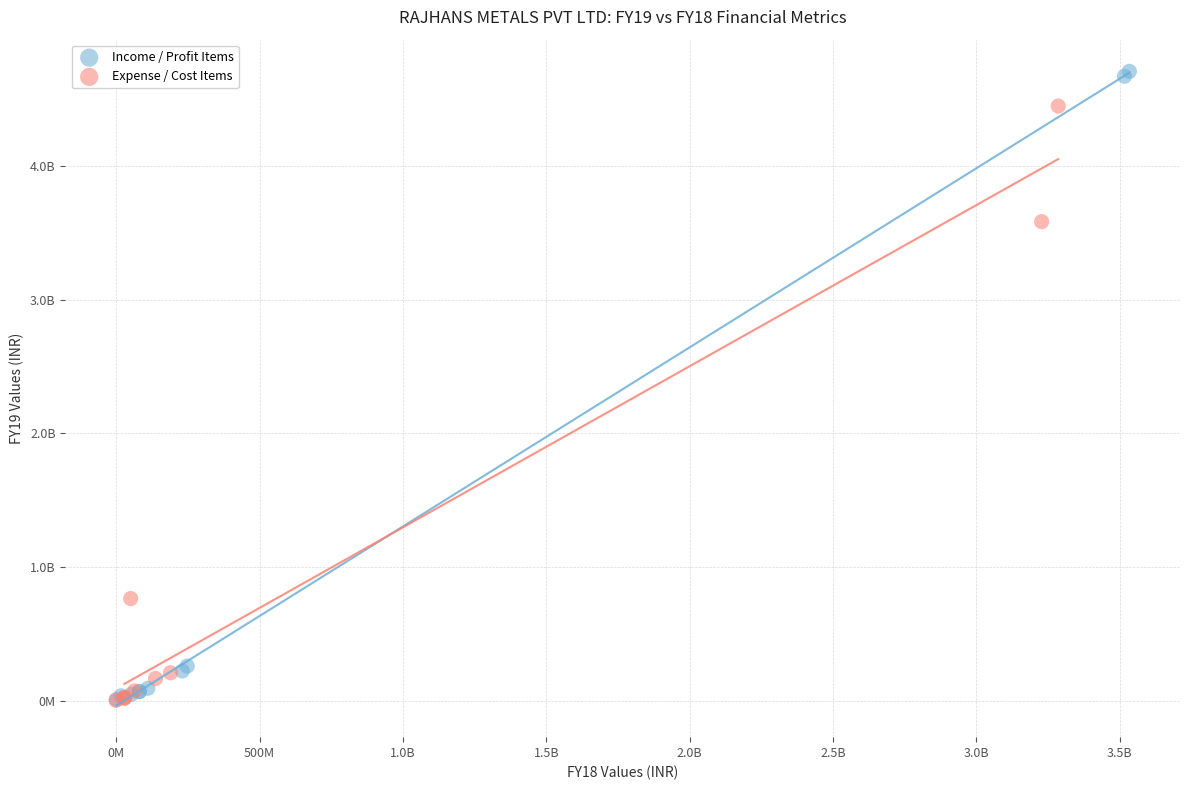

What are all the series names shown in the legend?

Income / Profit Items, Expense / Cost Items